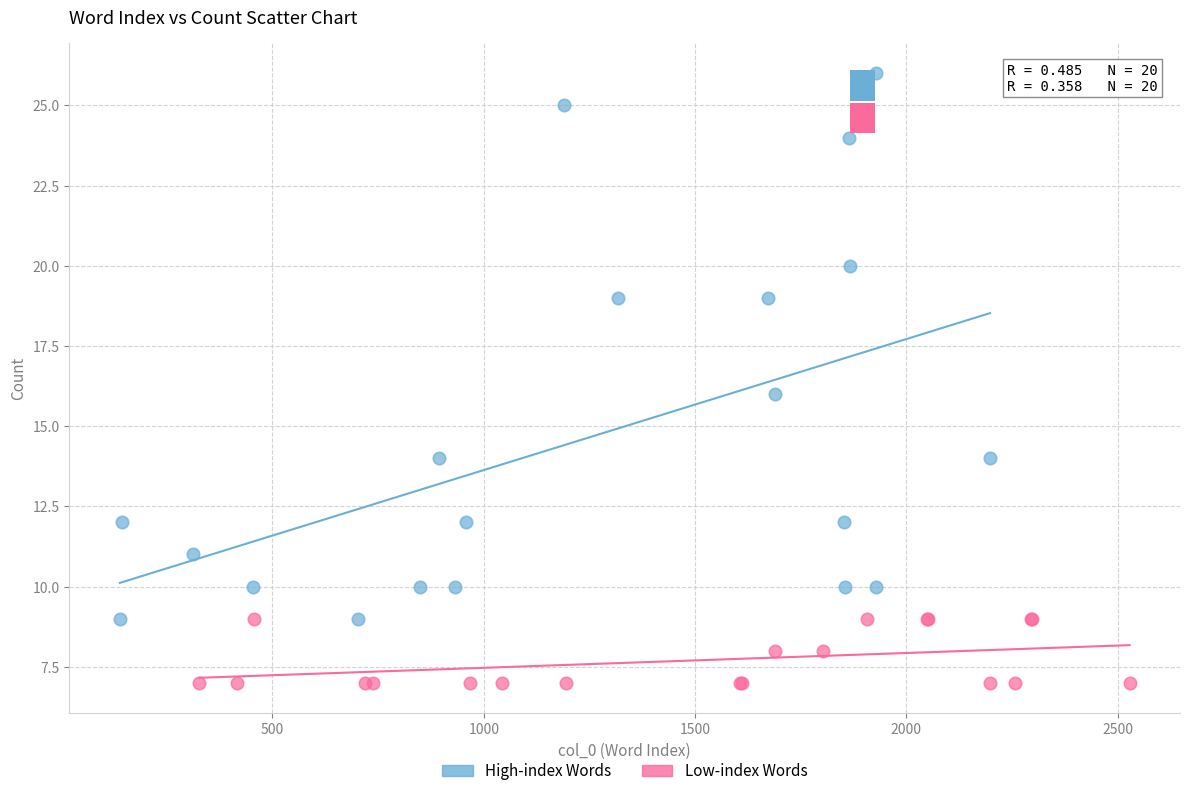

Which series contains the lowest Y value?

Low-index Words